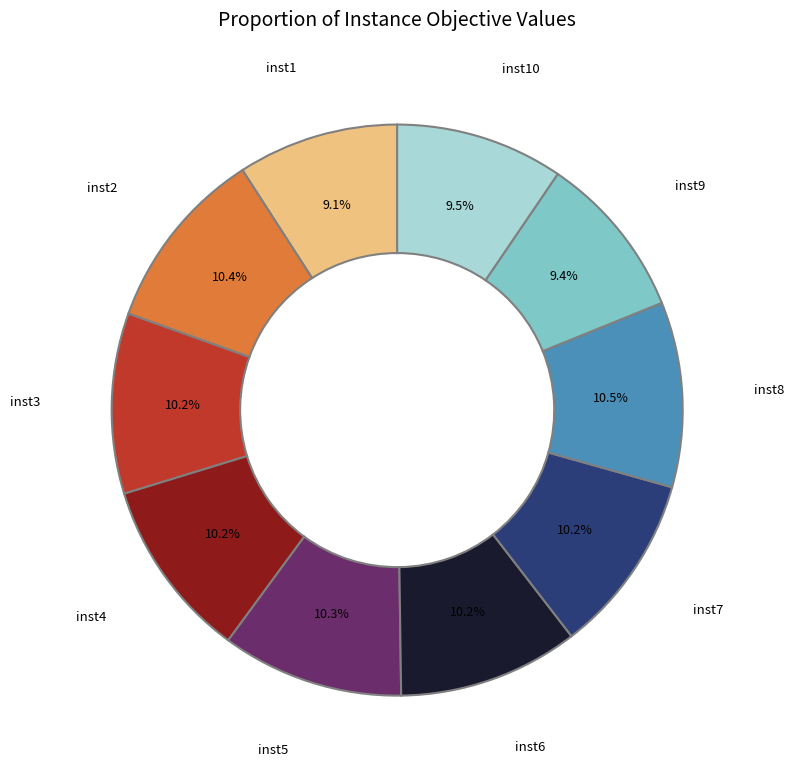

Is there any slice that represents more than half of the pie?

No